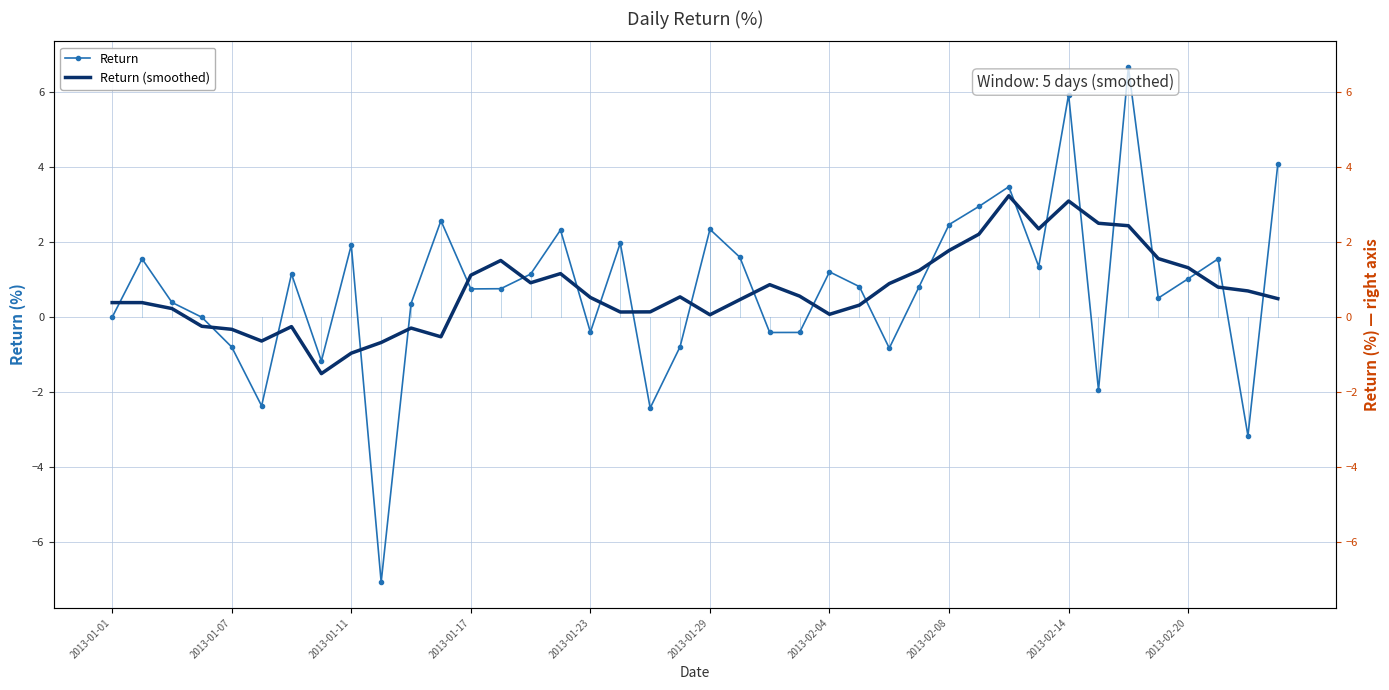

Is it true that Return equals 4.7 at 30?

False